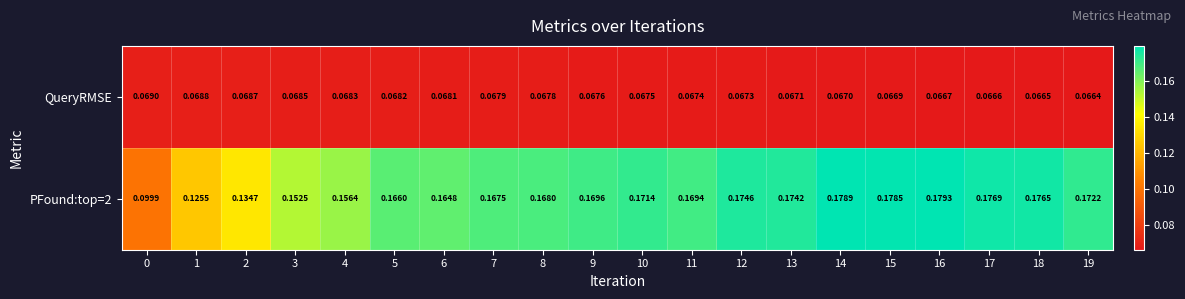

Which label corresponds to the smallest value in the chart?

19